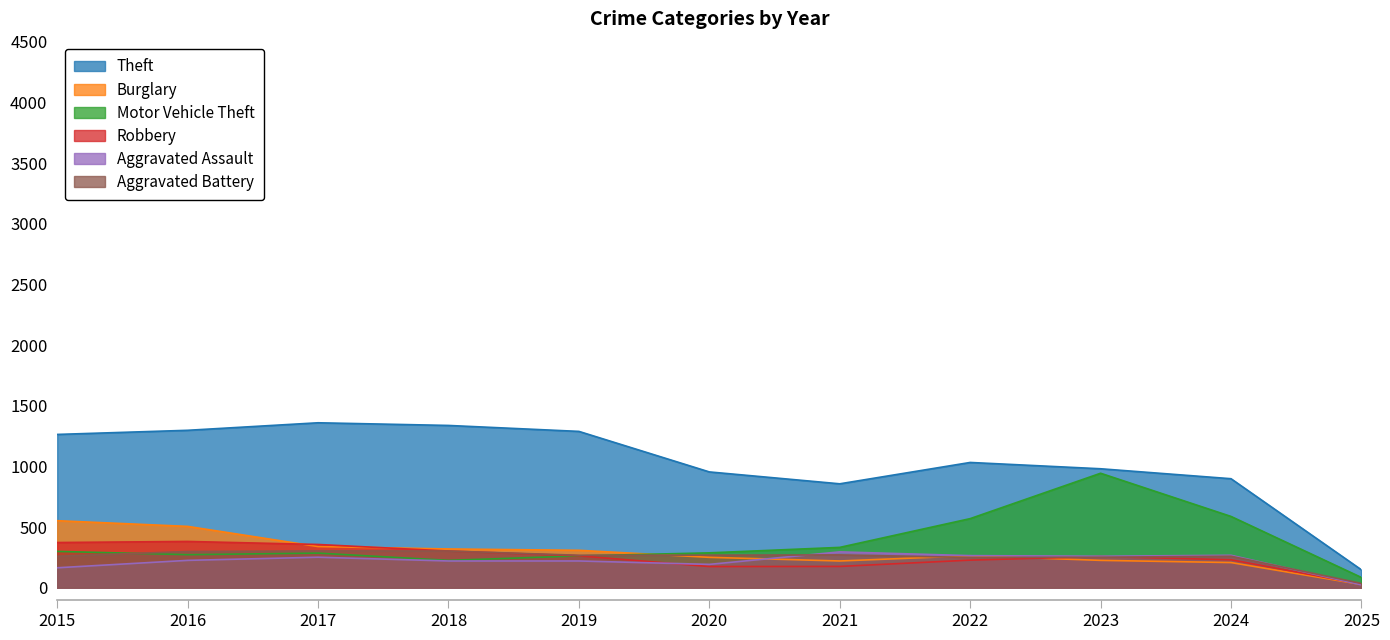

How many values in the Theft series are below 1032?

5